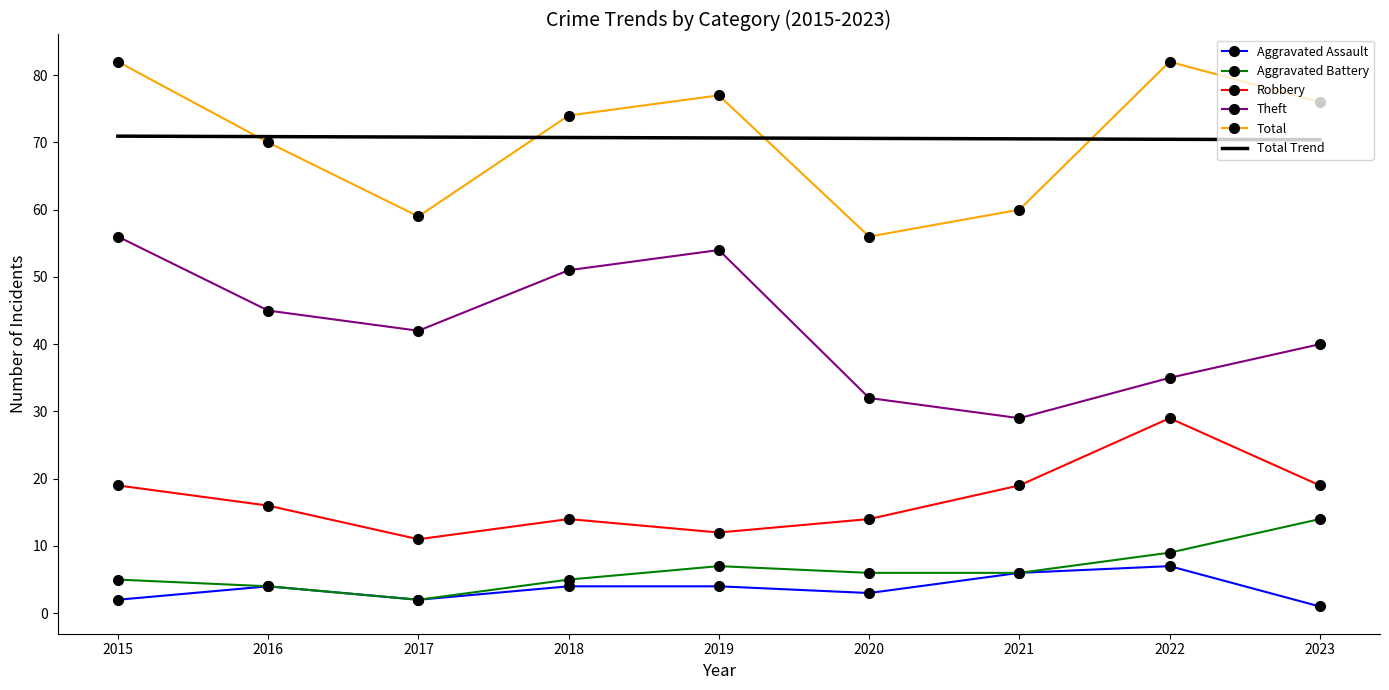

Between 2018 and 2021, which series saw the biggest shift?

Theft